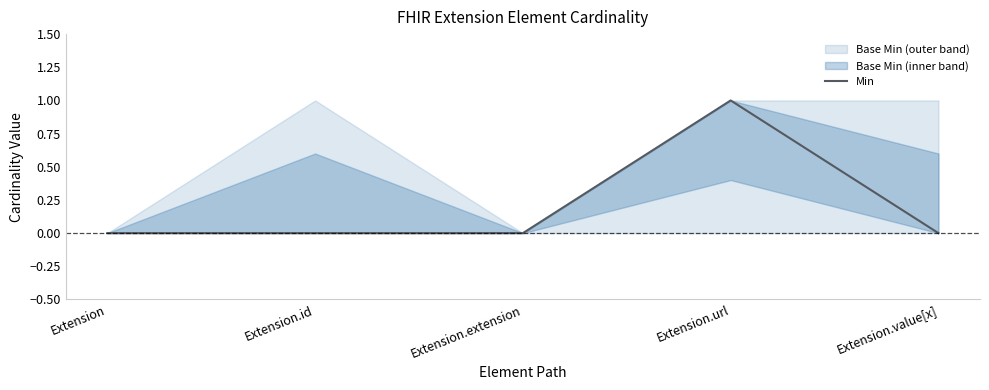

List the labels in order of value, largest first.

Extension.url, Extension, Extension.id, Extension.extension, Extension.value[x]